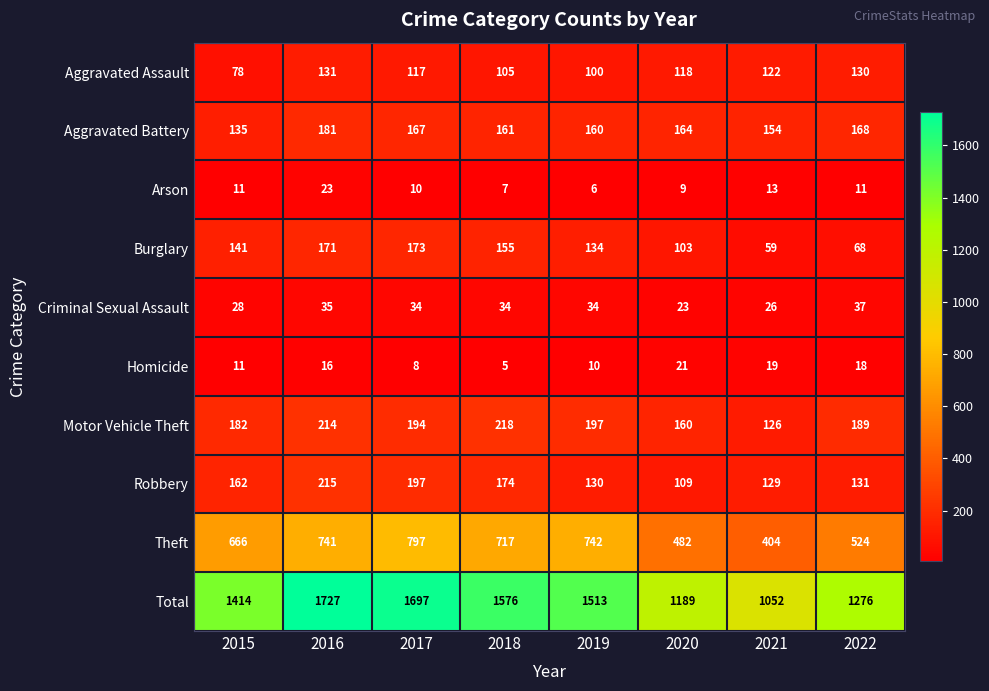

Is it true that Aggravated Battery equals 181 at 2016?

True